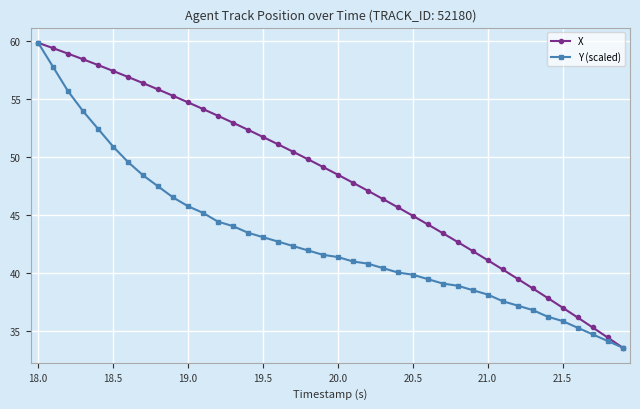

Rank the series by their average value, from lowest to highest.

Y (scaled), X